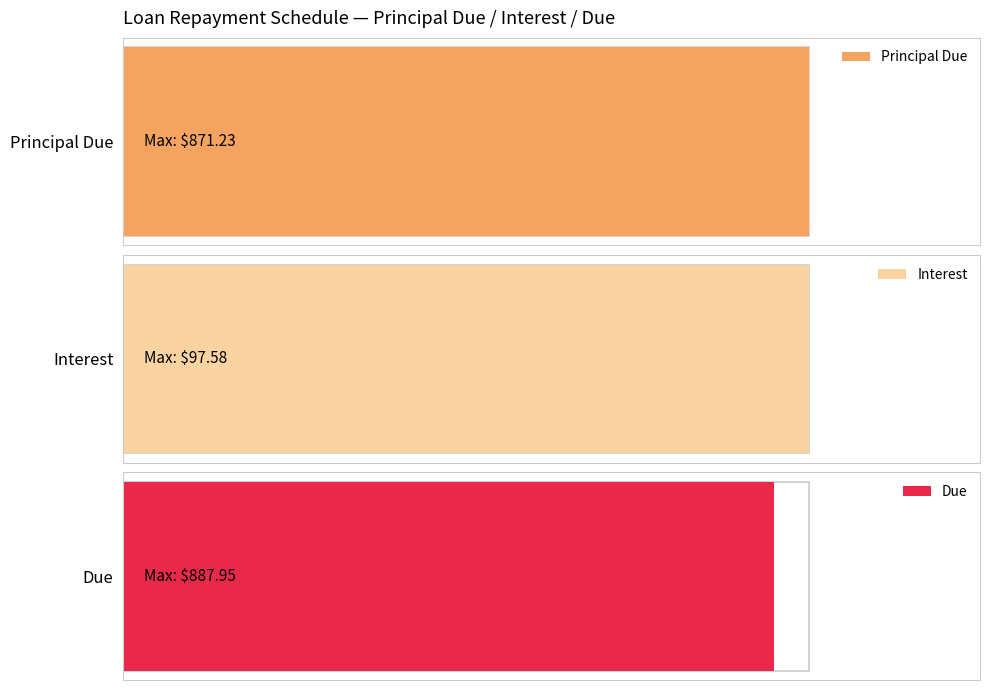

Is the value of Principal Due at 2 greater than the value of Interest at 8?

Yes